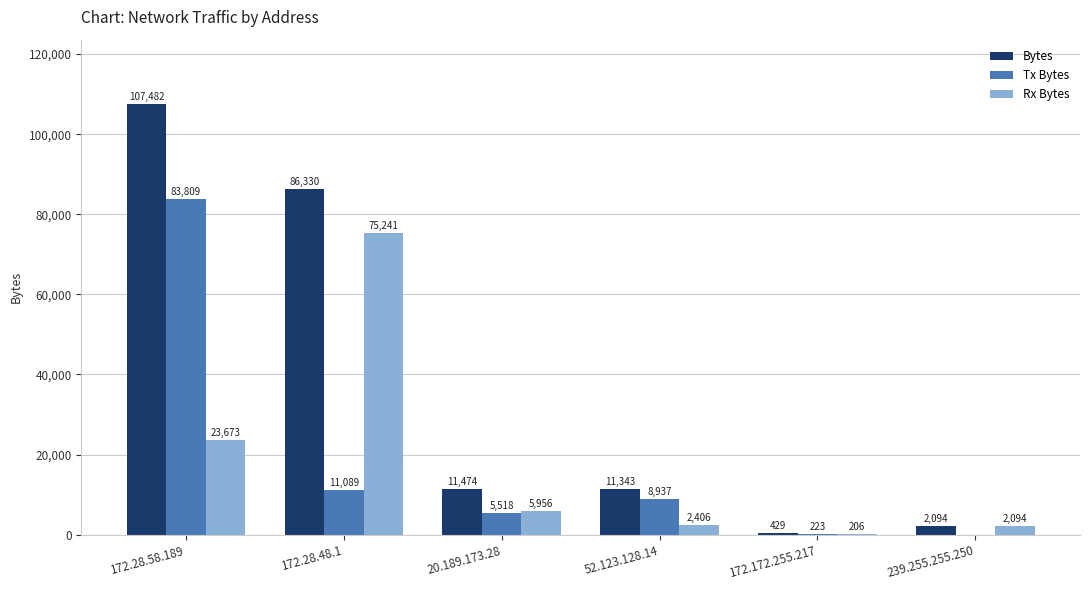

Which category has the highest value in the Tx Bytes series?

172.28.58.189